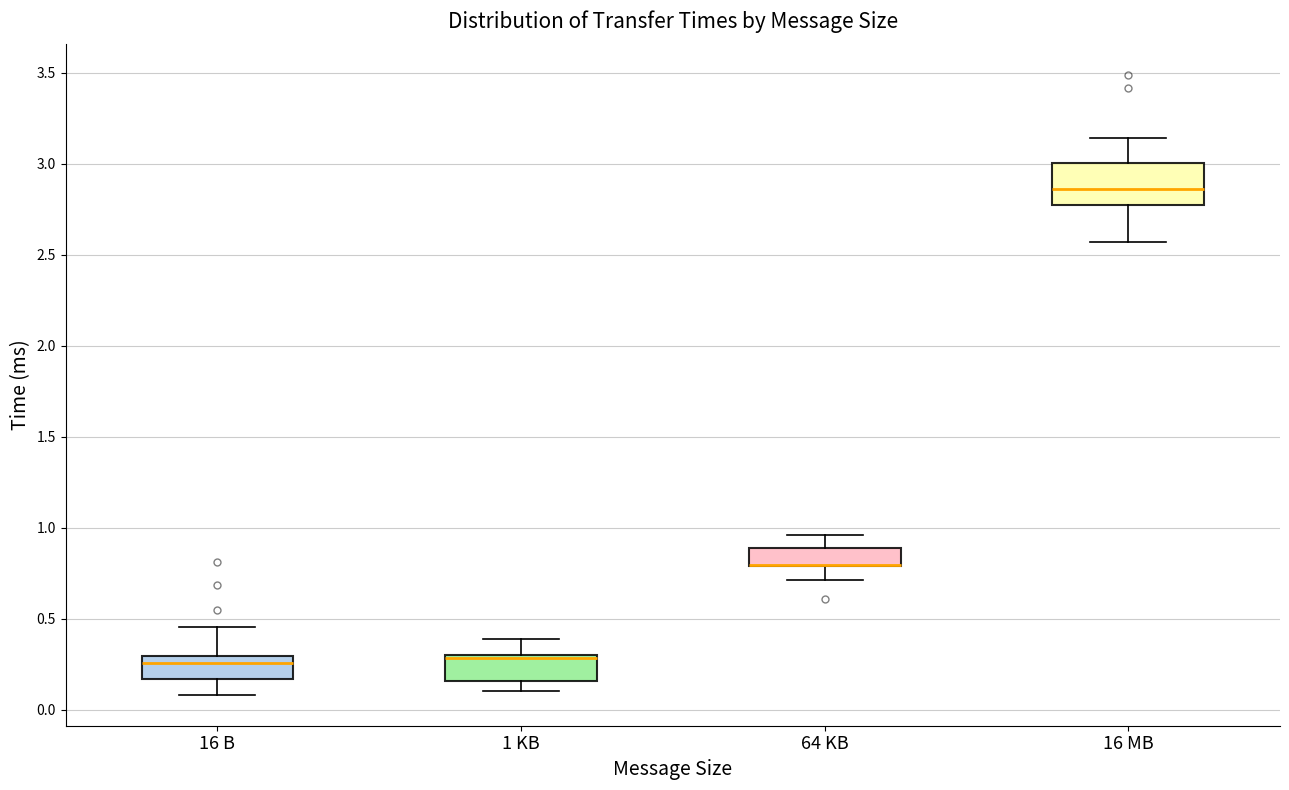

Comparing the boxes themselves (not the whiskers), which one is the tallest?

16 MB